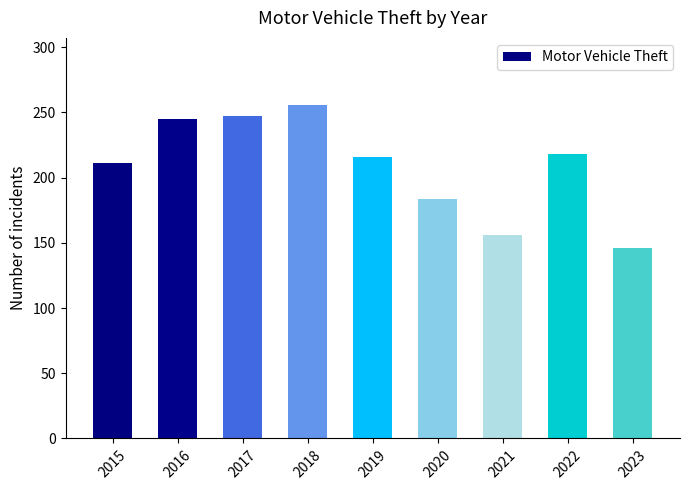

How many series are shown in this chart?

1